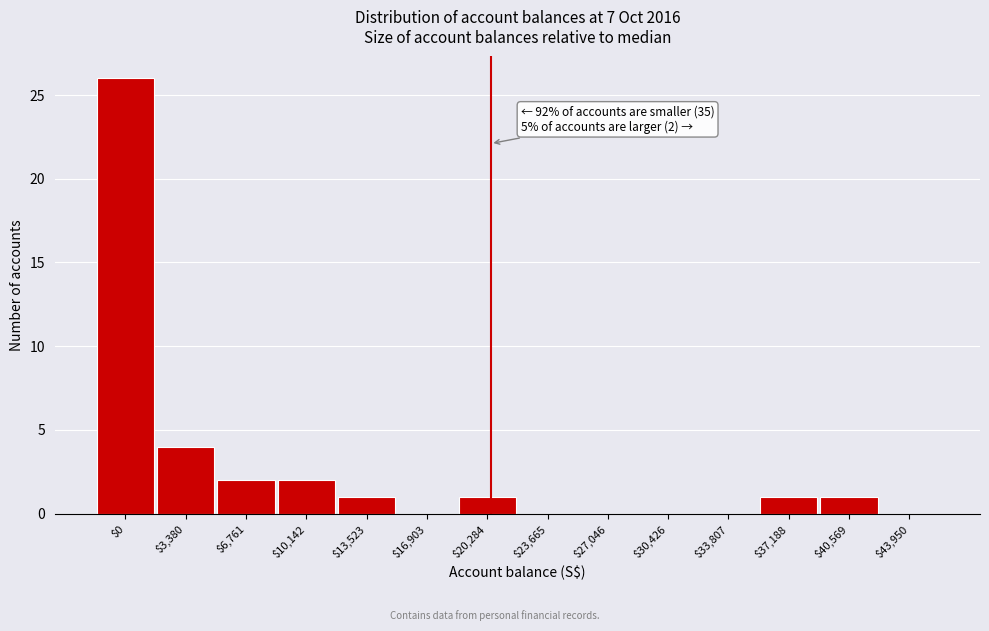

The chart shows a value of 1 at $37,188. True or false?

True